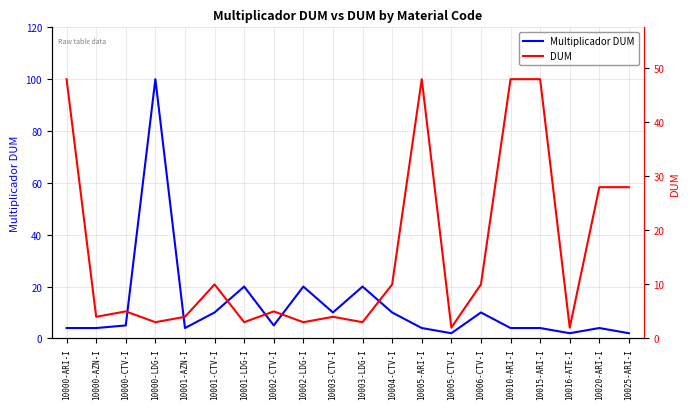

What is the value of the DUM point at the 11th from the left?

3